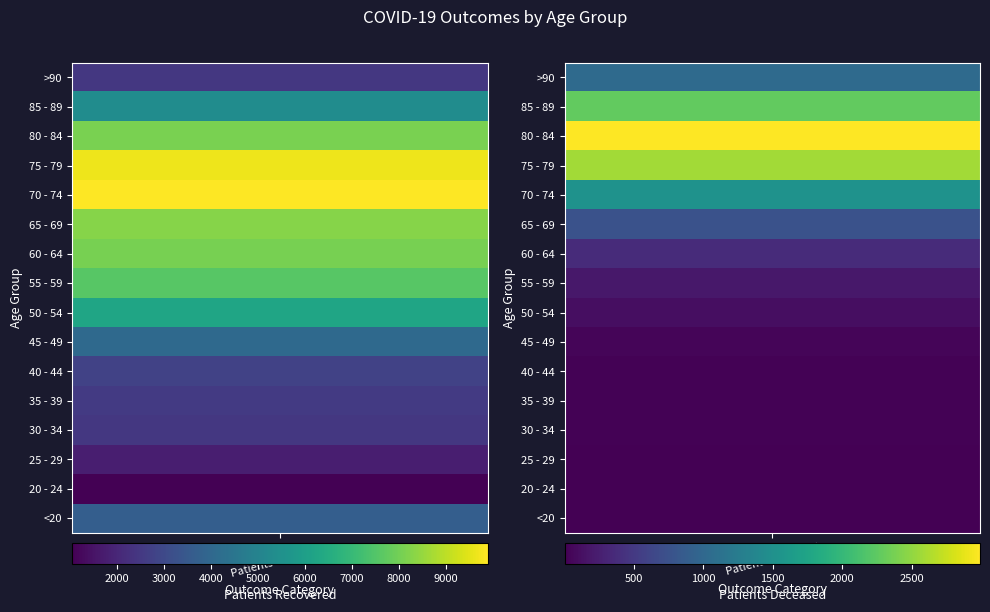

Is the value of <20 at 1 greater than the value of 35 - 39 at 0?

No